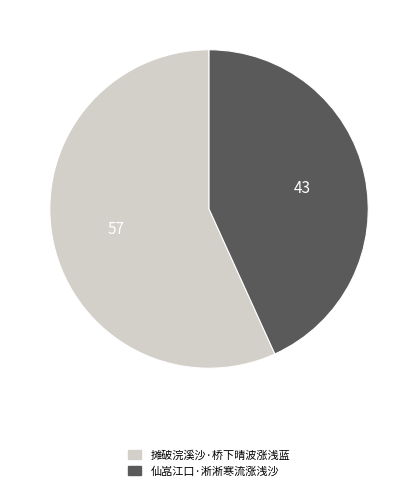

Is there any slice that represents more than half of the pie?

Yes